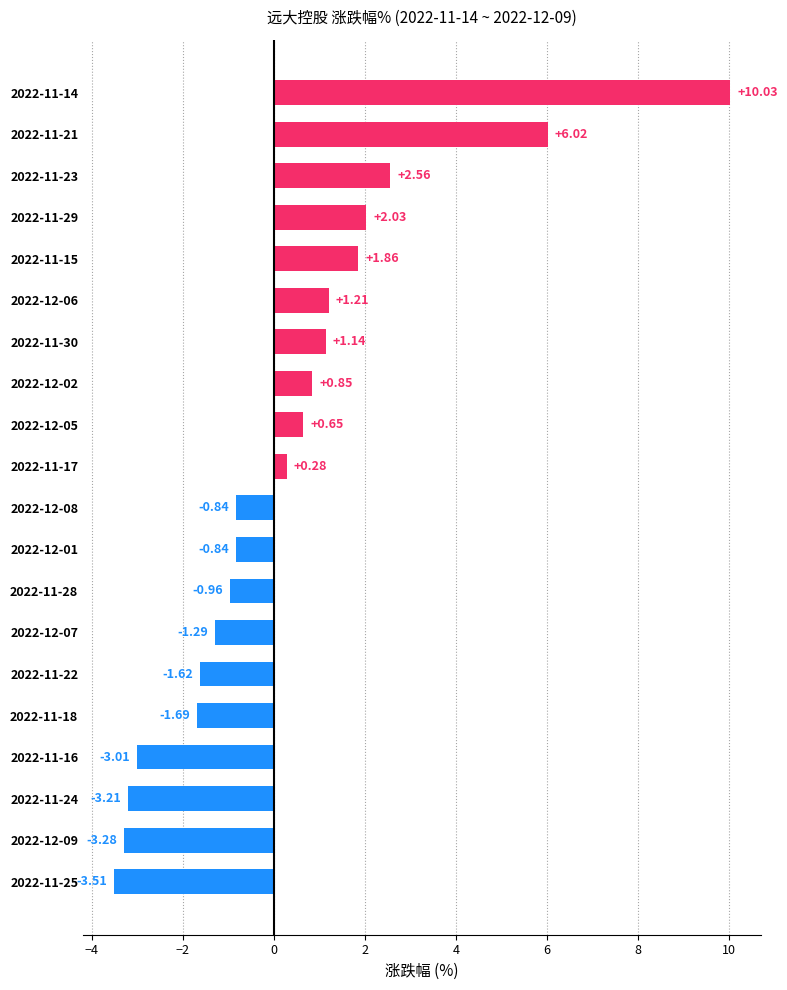

How many values are below 0?

10